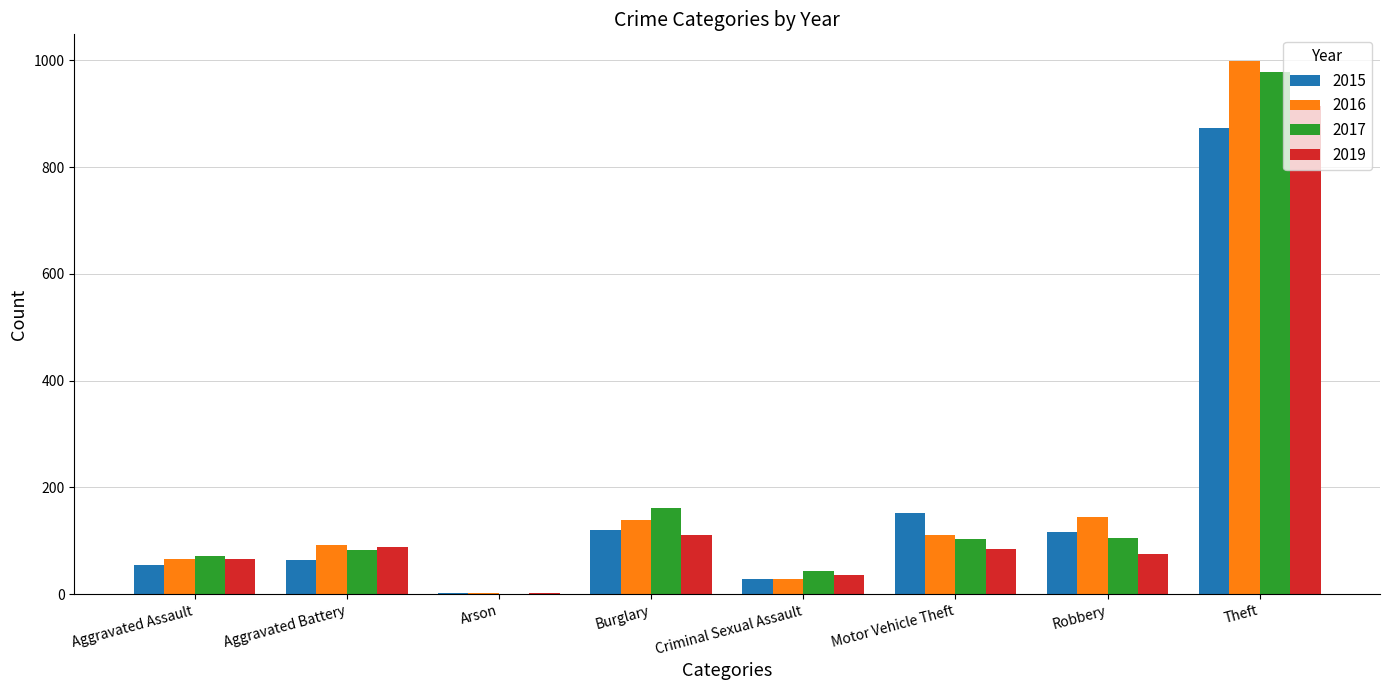

What is the sum of all 2015 values?

1412